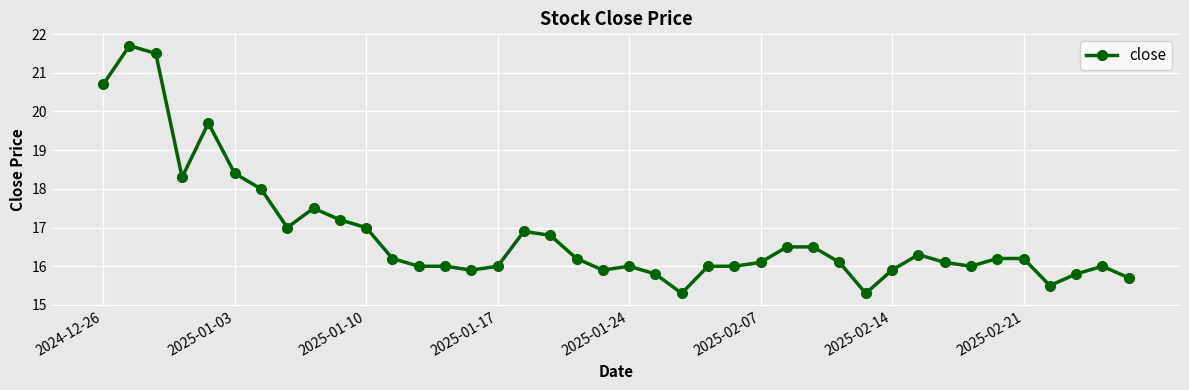

What is the difference between the maximum and second lowest values?

6.4